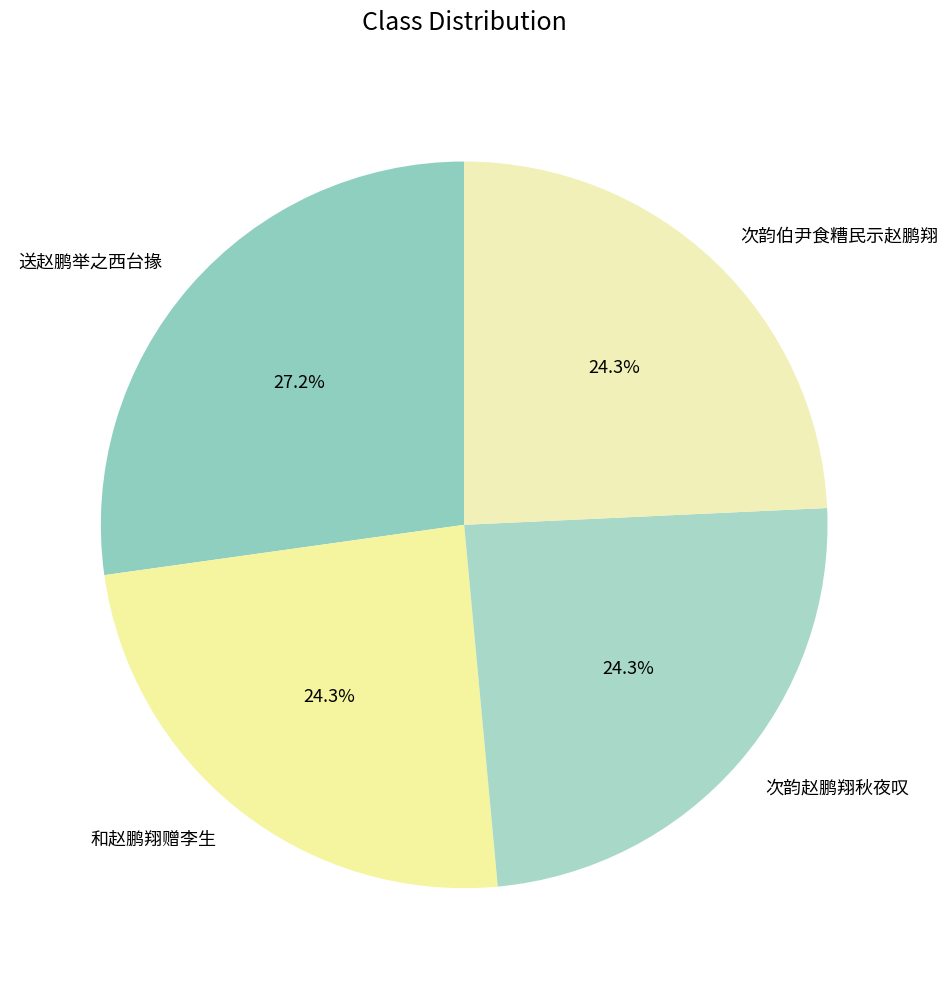

Is 和赵鹏翔赠李生 the majority of the pie?

No